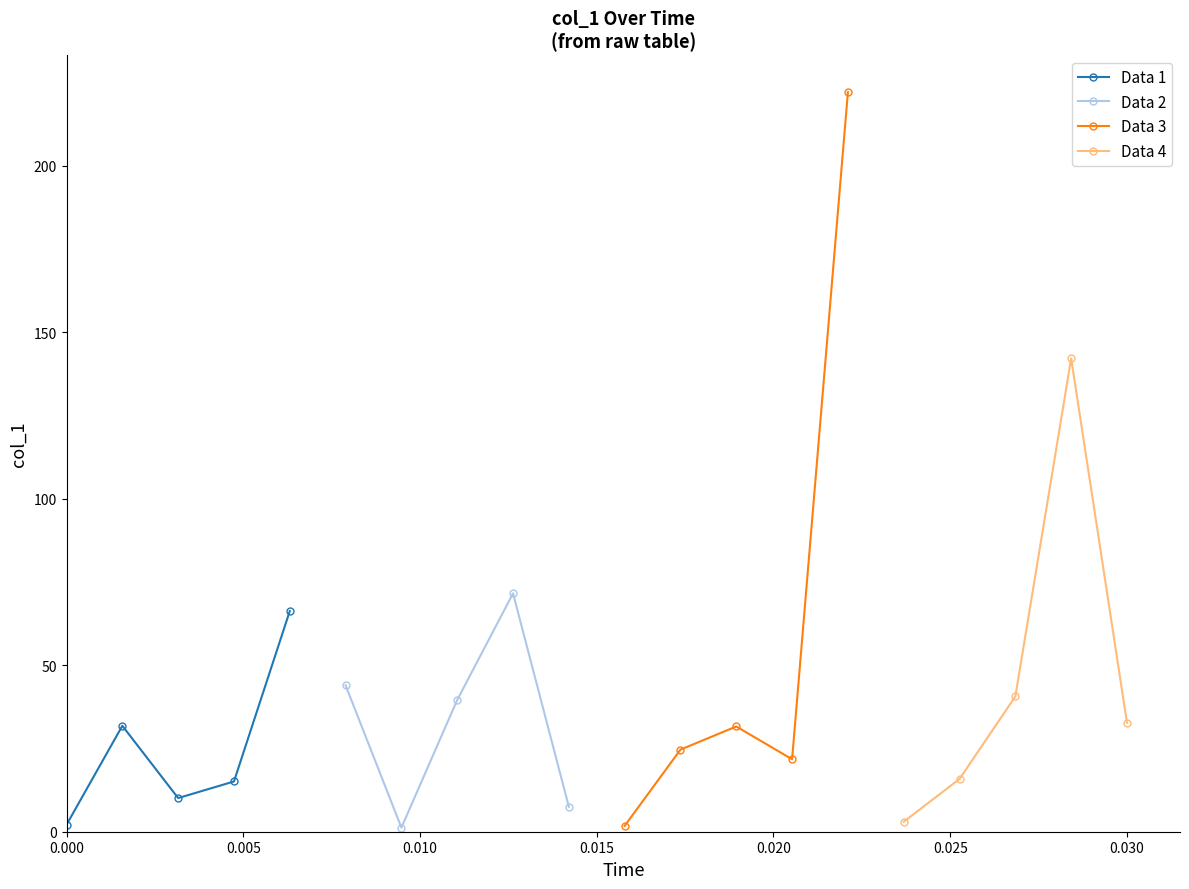

What is the difference between the second highest and minimum values in the Data 3 series?

29.8